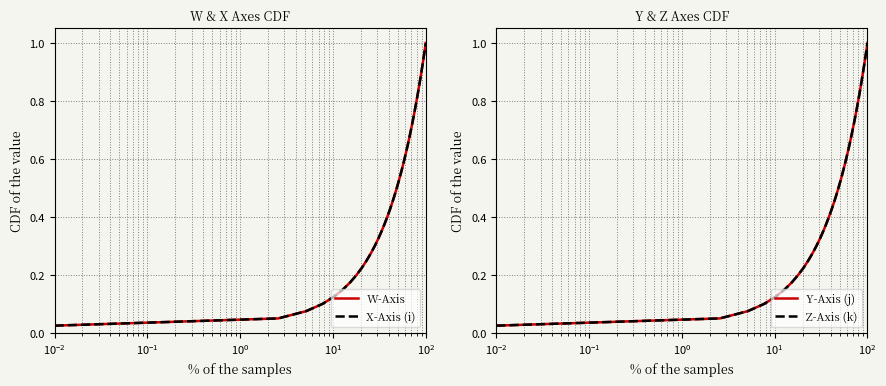

Rank the series by their maximum value, from lowest to highest.

W-Axis, X-Axis (i), Y-Axis (j), Z-Axis (k)